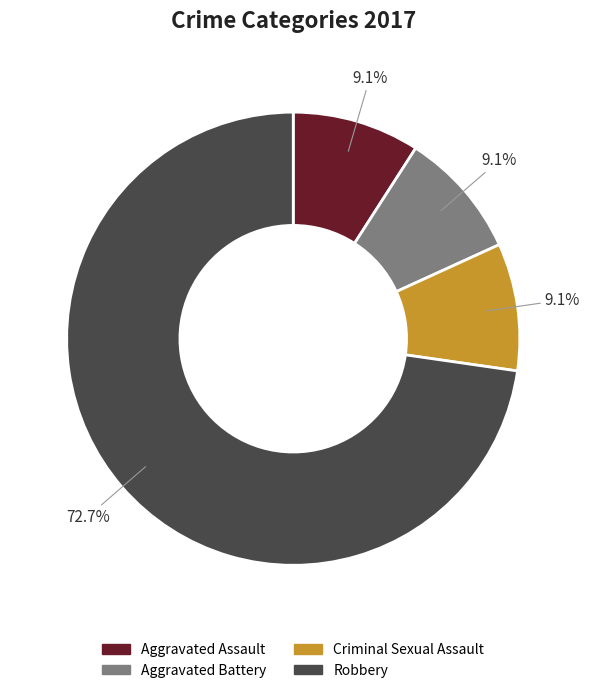

Approximately how many times larger is the value at Aggravated Assault compared to Aggravated Battery?

1.0